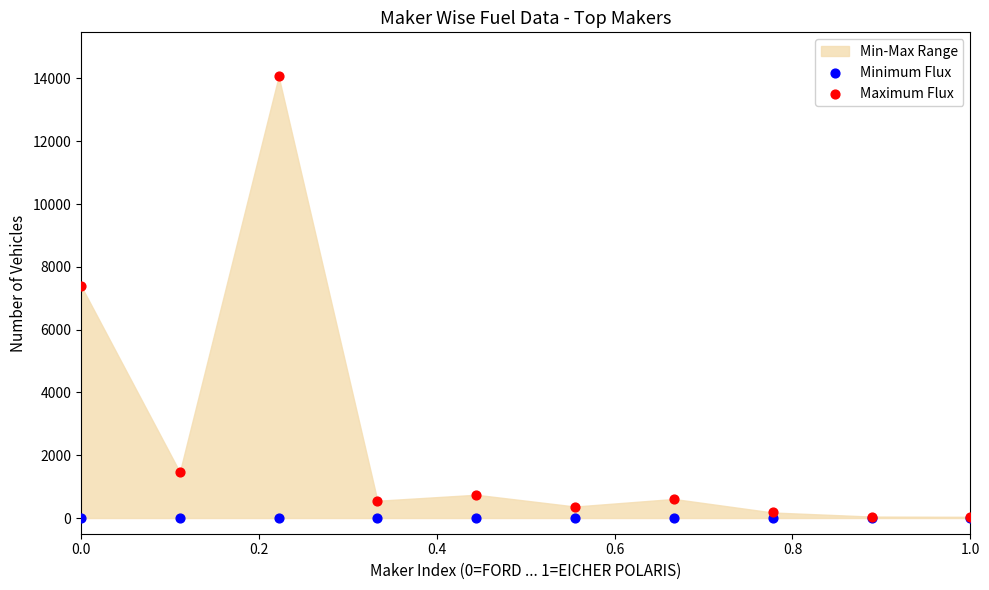

Across all series, what Y value is closest to 7030?

7396